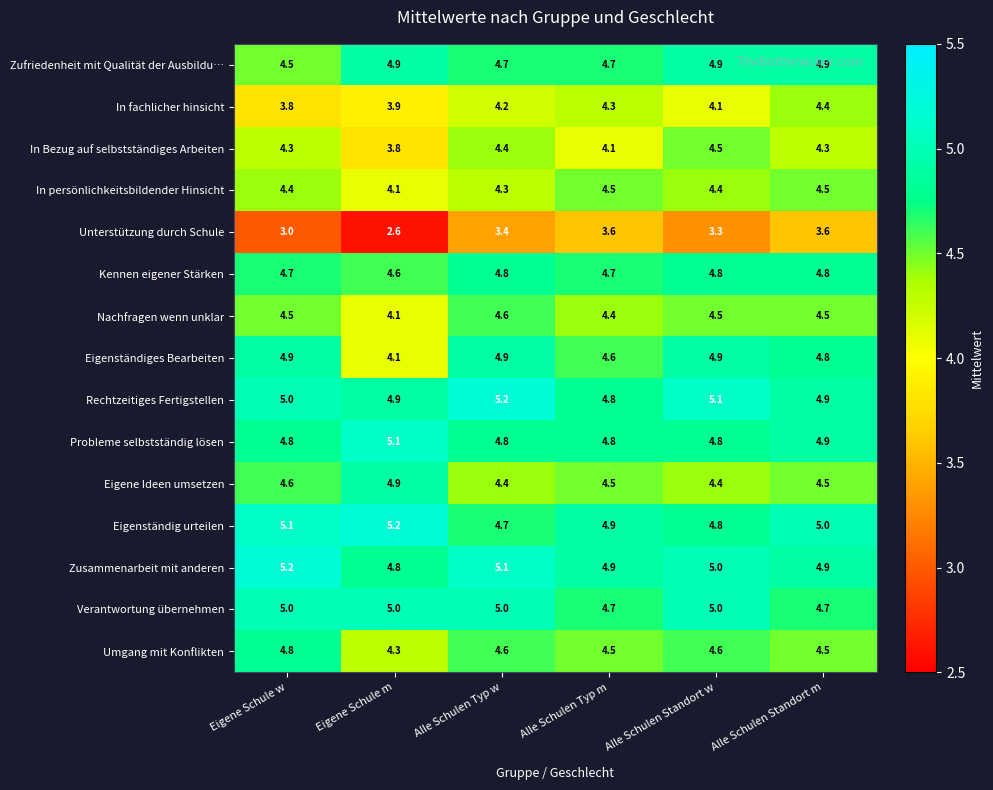

What is the difference between the In Bezug auf selbstständiges Arbeiten values at Eigene Schule w and Eigene Schule m?

0.5